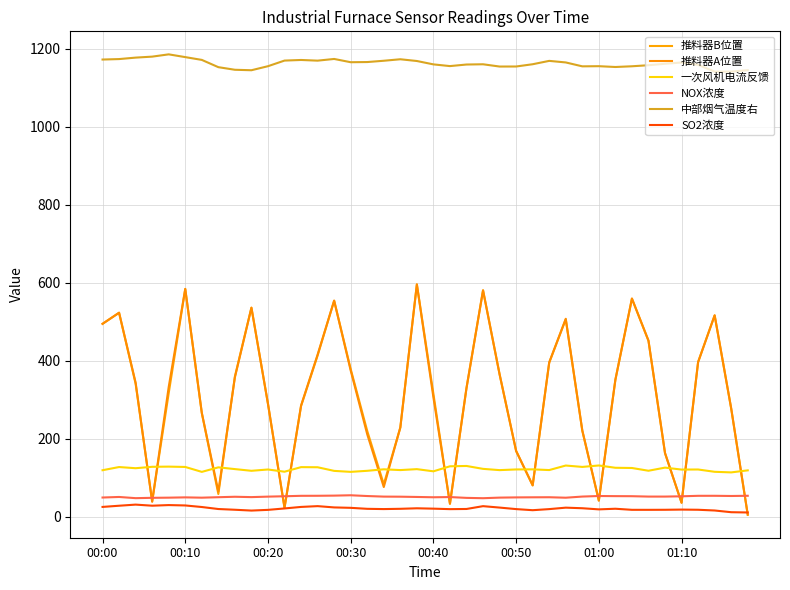

How many interior local valleys does the 中部烟气温度右 series have?

8